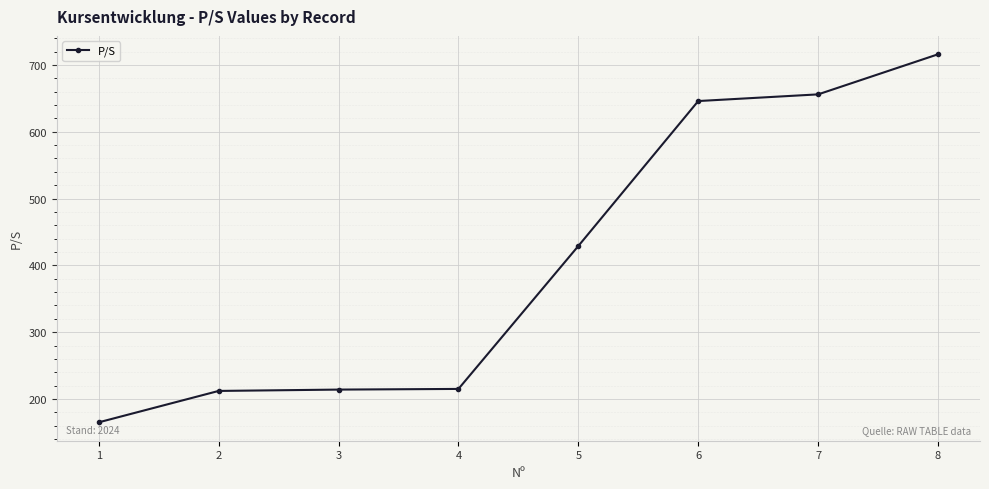

Is it true that the value at 4 is 316?

False